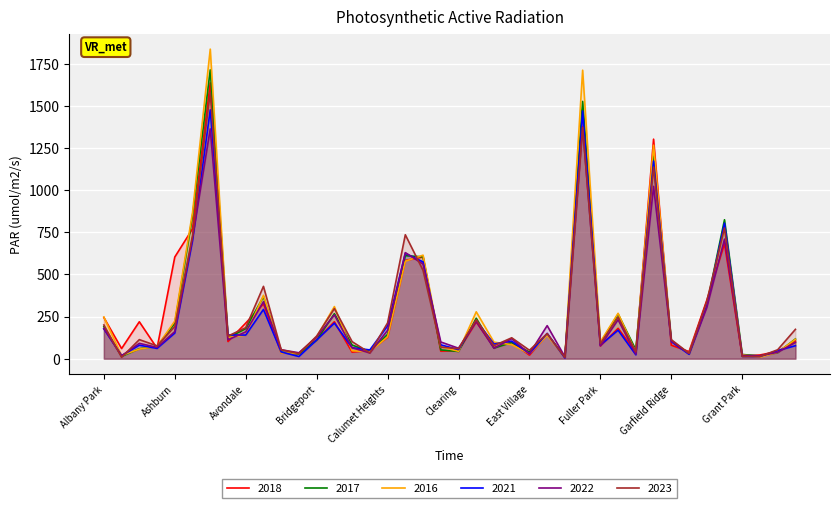

In 2023, how many points are lower than both neighbors (excluding endpoints)?

12